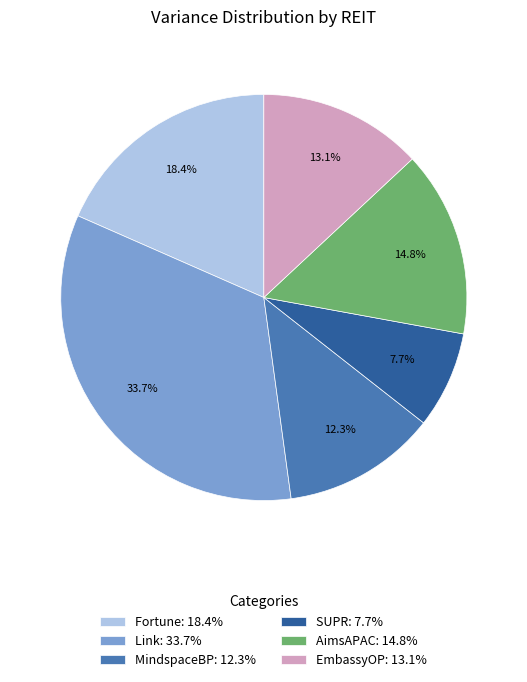

Count the number of slices in the pie.

6